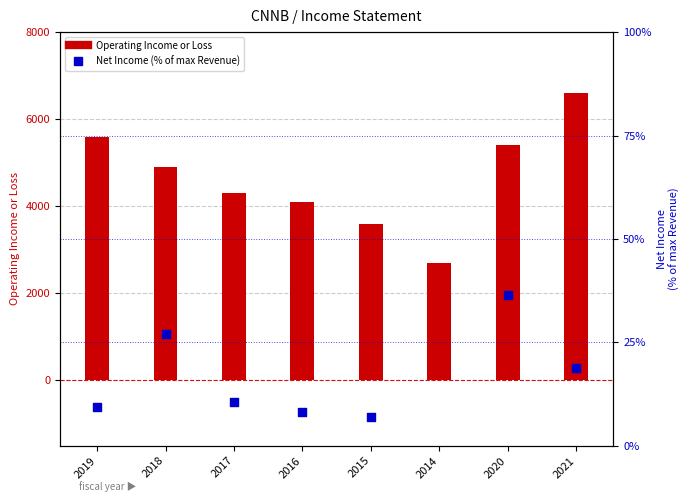

Which series has the largest Y range (max minus min)?

Operating Income or Loss